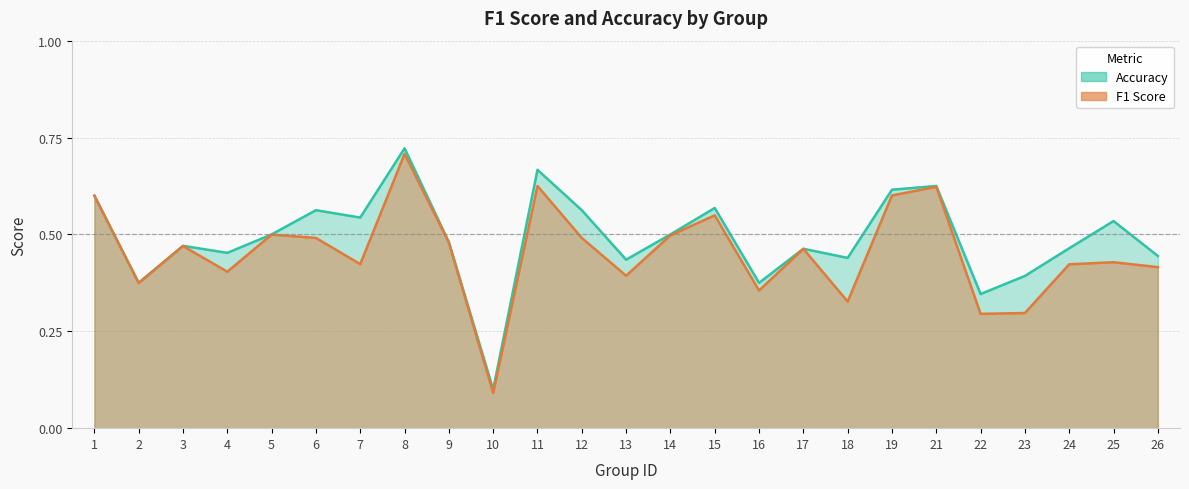

What are all the series names shown in the legend?

f1, accuracy